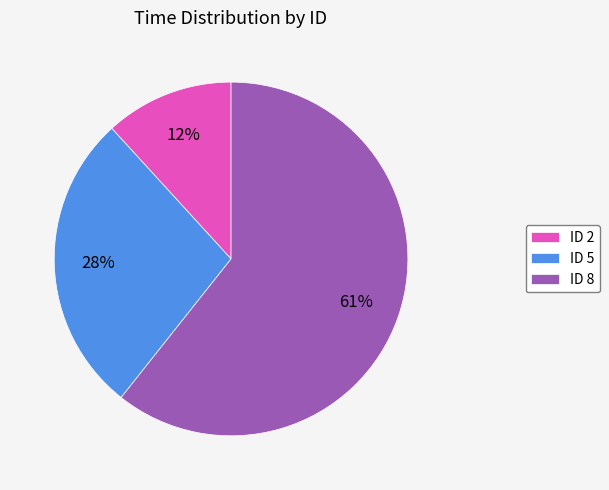

Rank the categories by value from lowest to highest.

ID 2, ID 5, ID 8